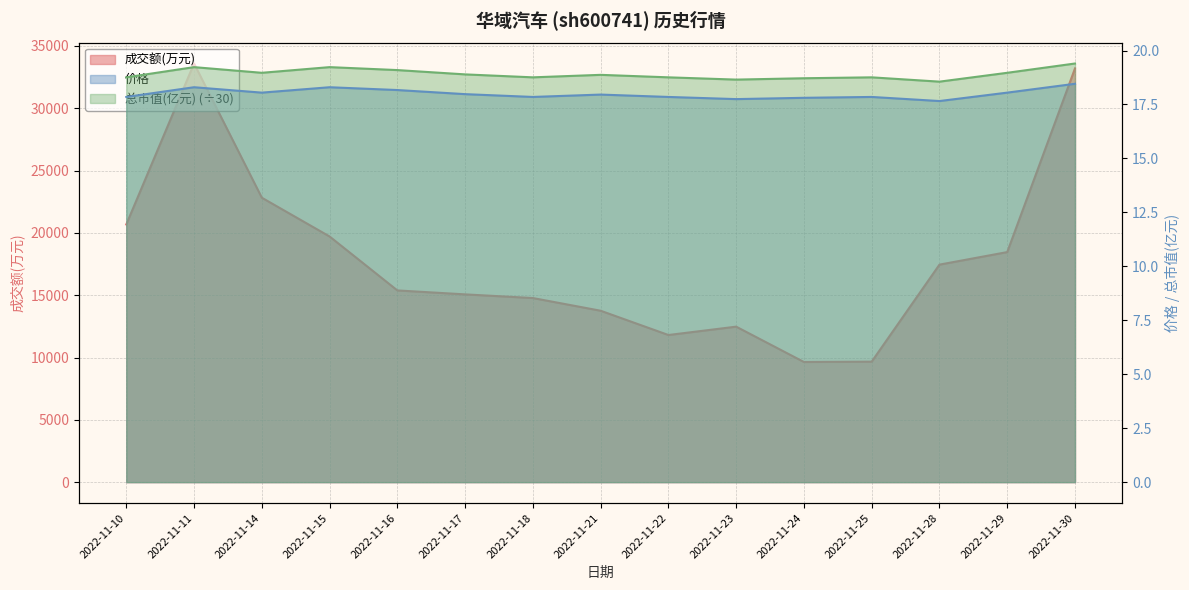

What is the average value of the 总市值(亿元) series?

18.9